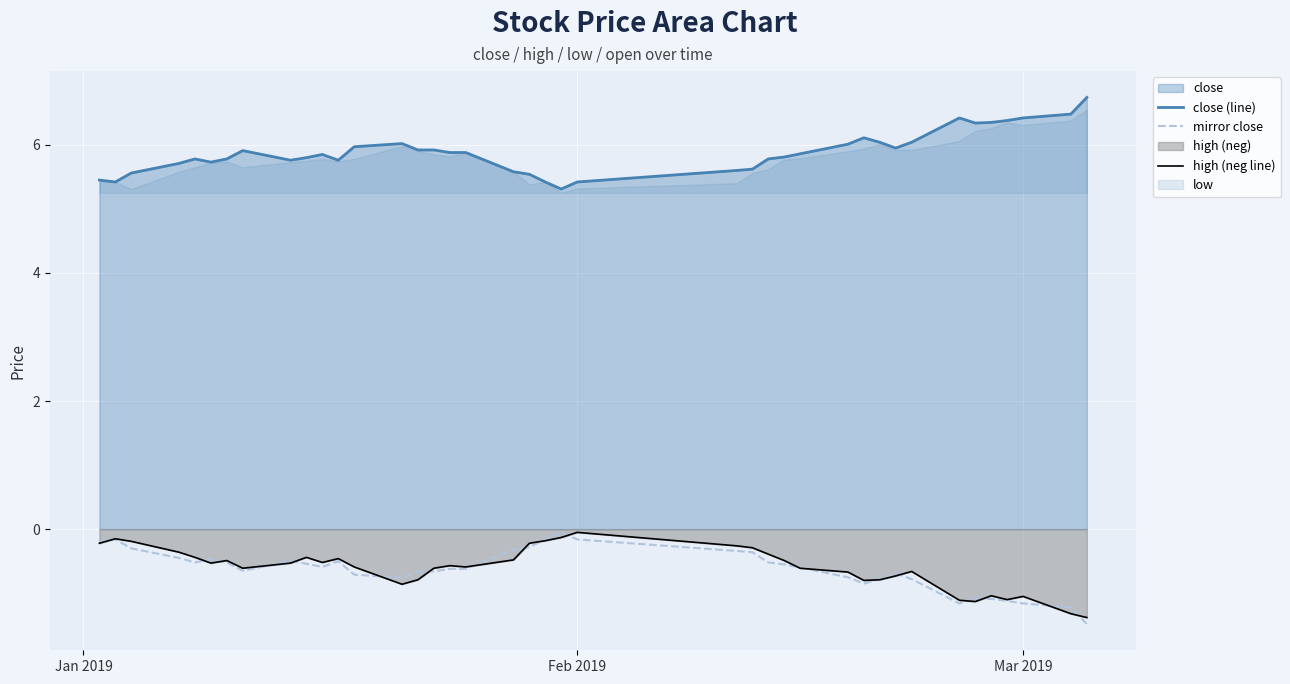

What is the sum of all close (line) values?

235.3